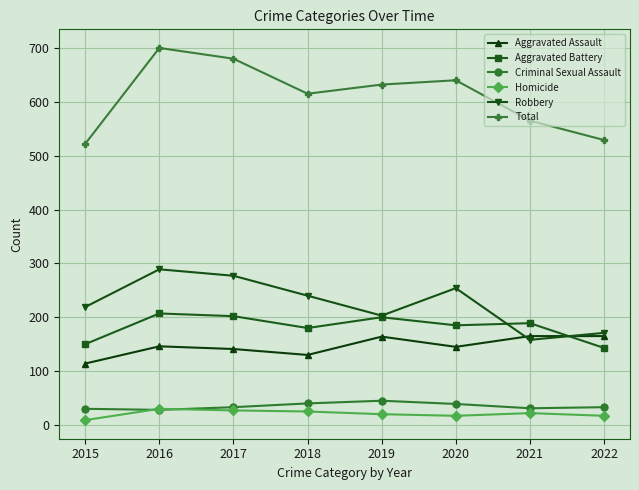

Rank the series by their maximum value, from lowest to highest.

Homicide, Criminal Sexual Assault, Aggravated Assault, Aggravated Battery, Robbery, Total